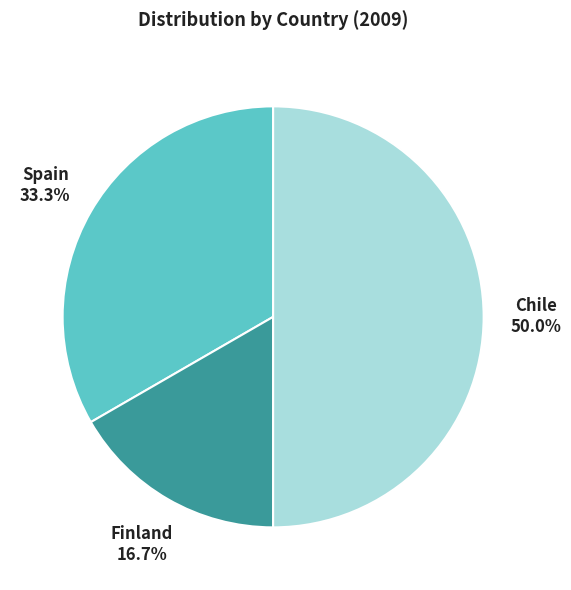

Count the number of slices in the pie.

3